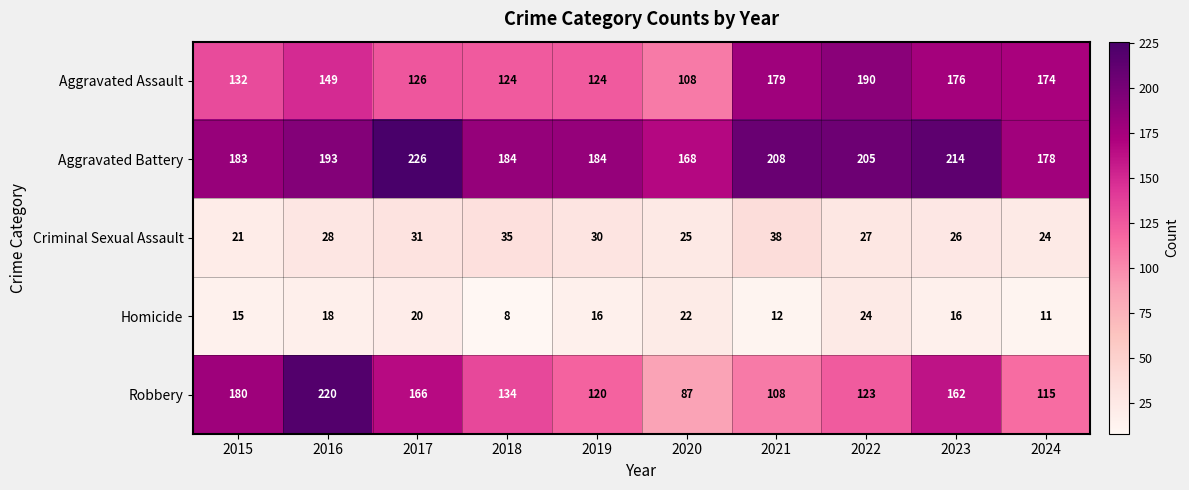

At which label is Aggravated Battery closest to 197?

2016